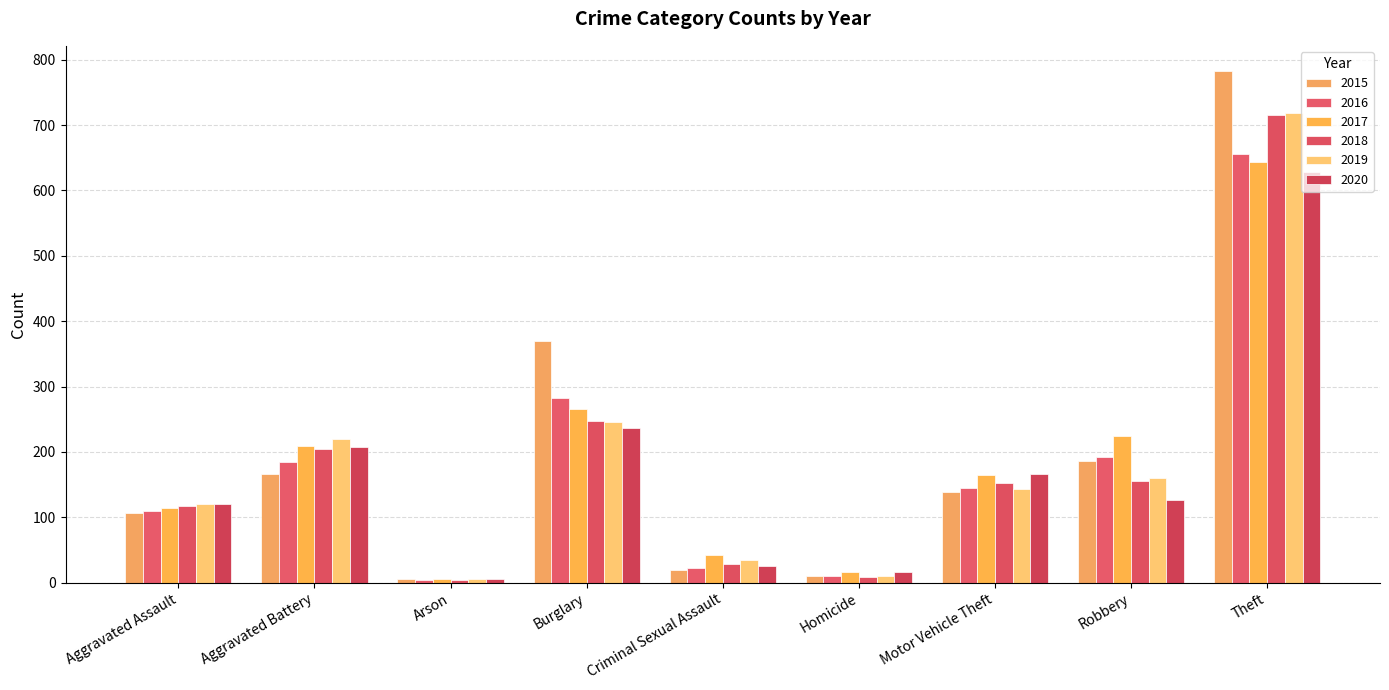

Are the bars grouped side by side (vs. stacked)?

Yes